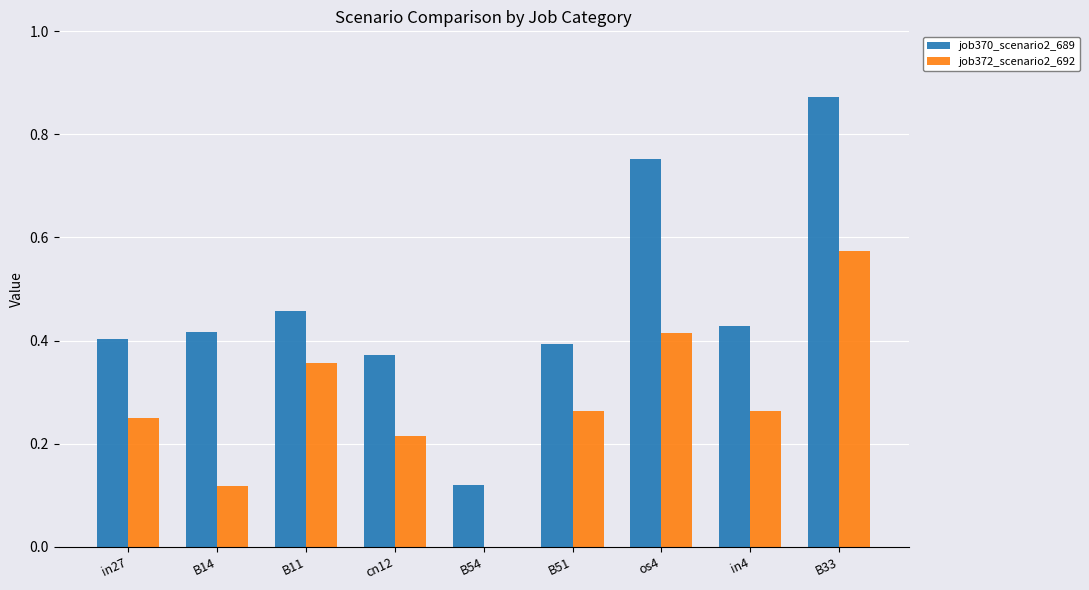

At which label does job370_scenario2_689 reach its peak?

B33